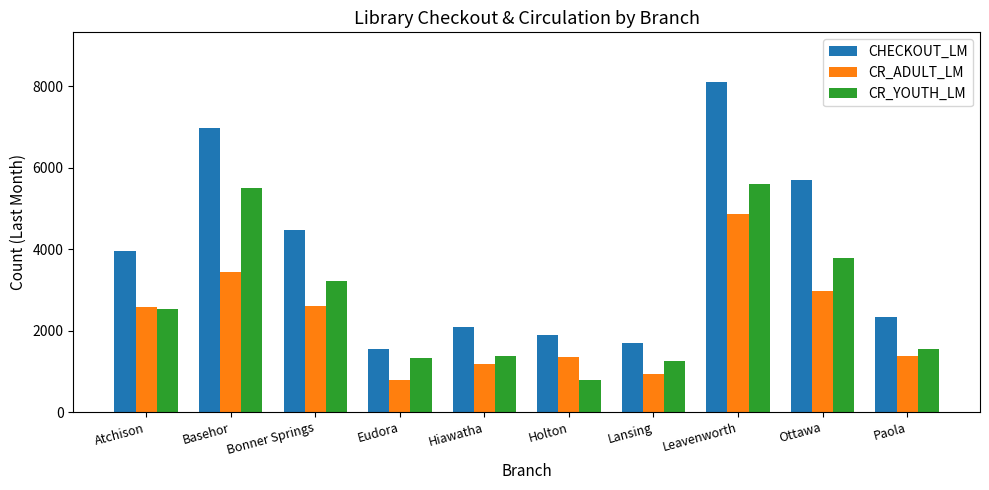

Which series has the widest spread of values?

CHECKOUT_LM